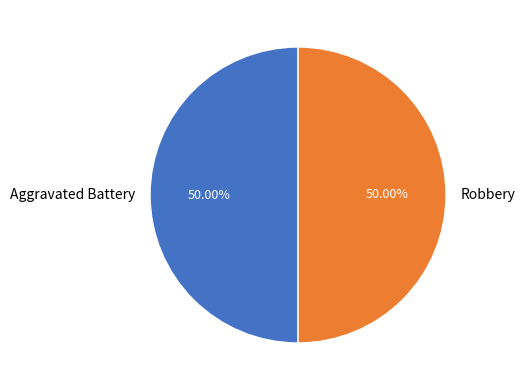

Approximately how many times larger is the value at Robbery compared to Aggravated Battery?

1.0